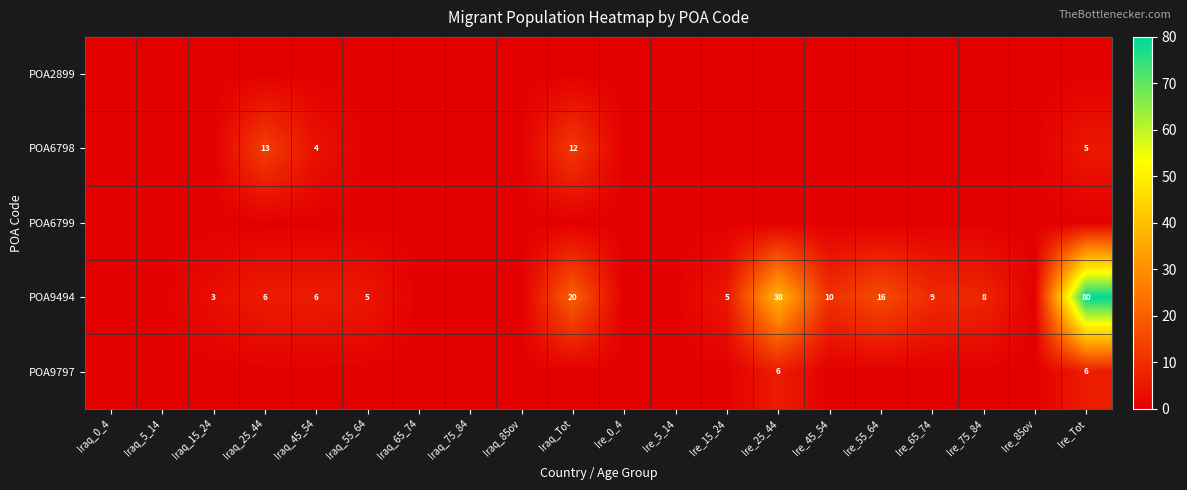

How many data points does each series have?

20